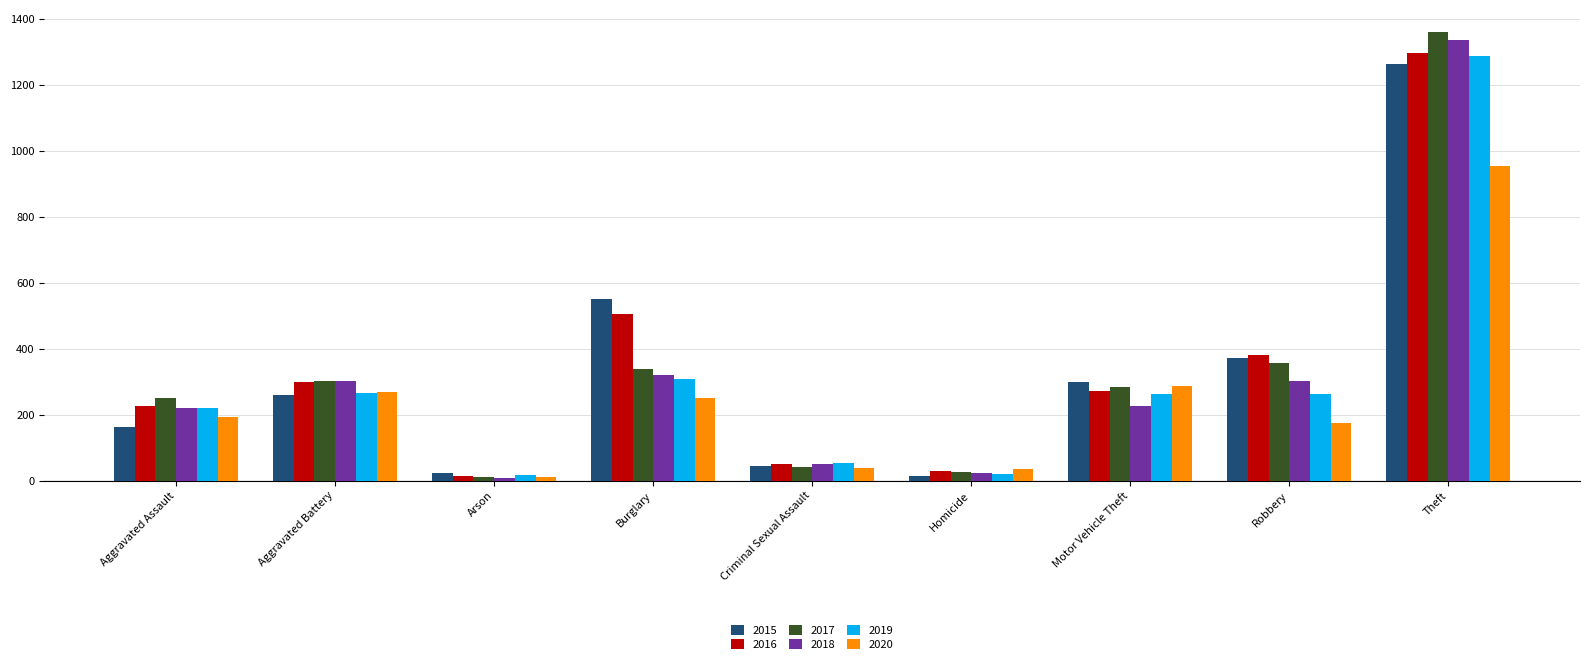

What is the maximum value for 2016?

1297